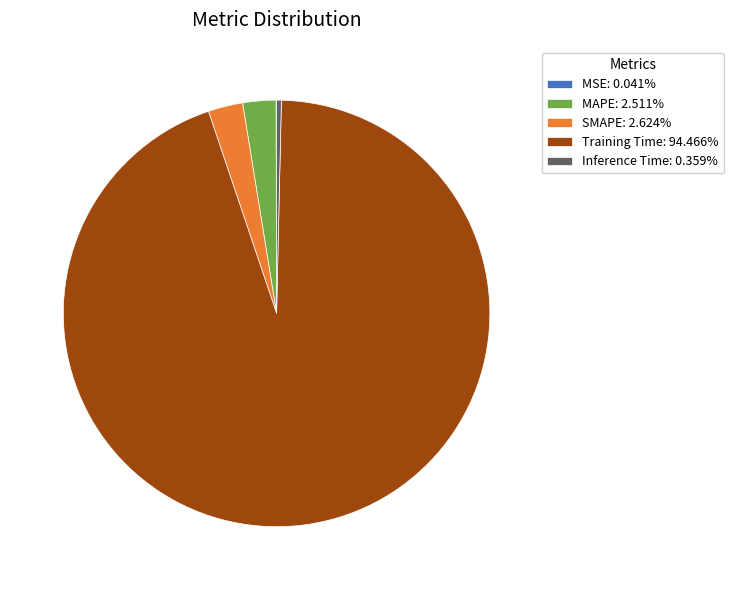

Is there any slice that represents more than half of the pie?

Yes